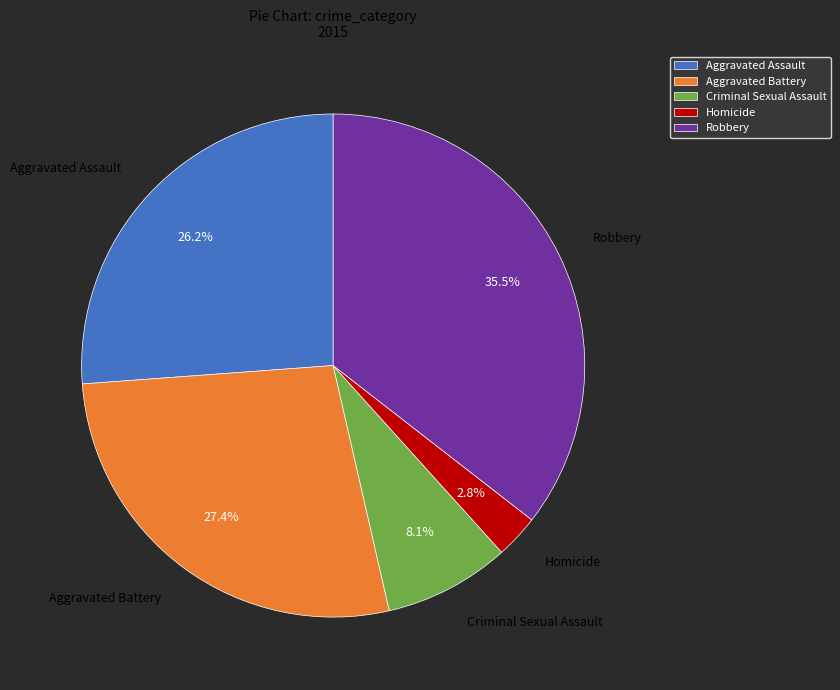

Rank the categories by value from highest to lowest.

Robbery, Aggravated Battery, Aggravated Assault, Criminal Sexual Assault, Homicide